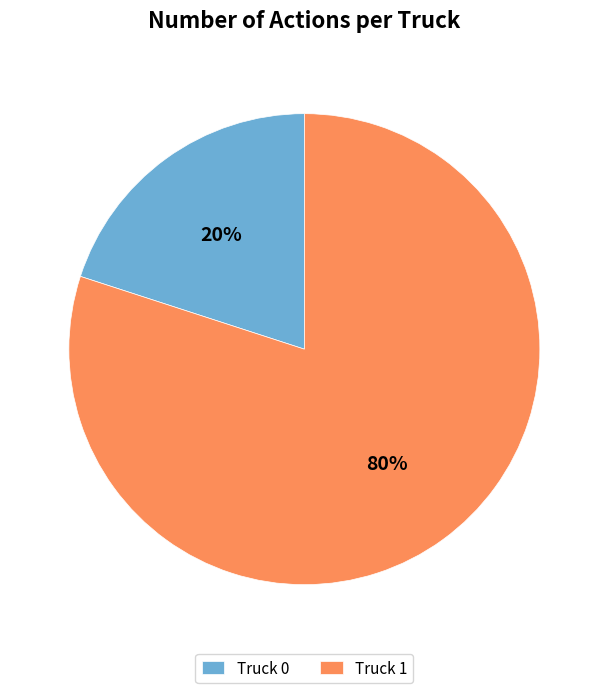

Does Truck 1 account for over 50% of the chart?

Yes